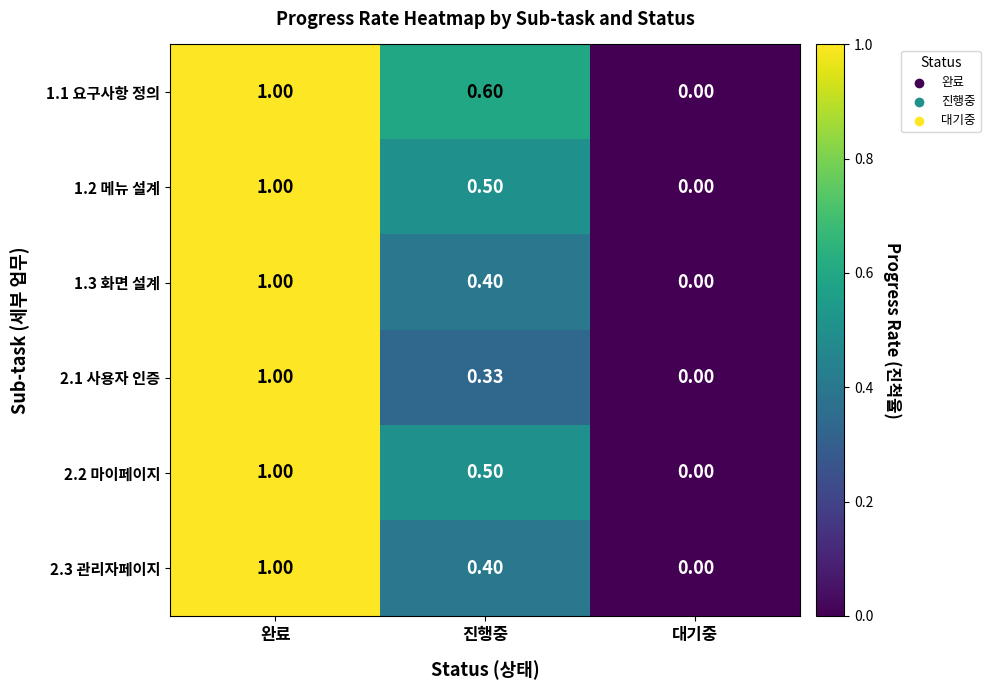

Rank the categories by 1.2 메뉴 설계 value from highest to lowest.

완료, 진행중, 대기중